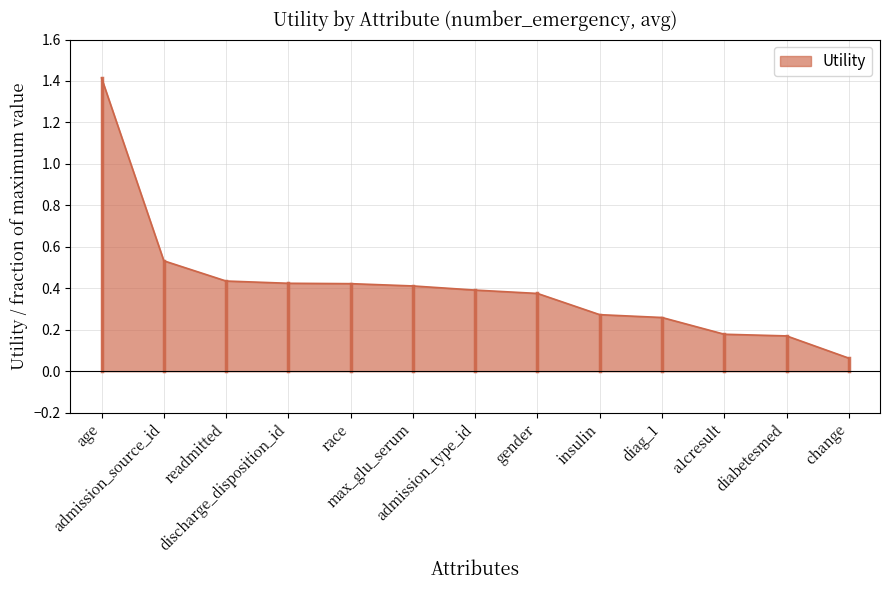

What is the difference between the maximum and minimum values?

1.4